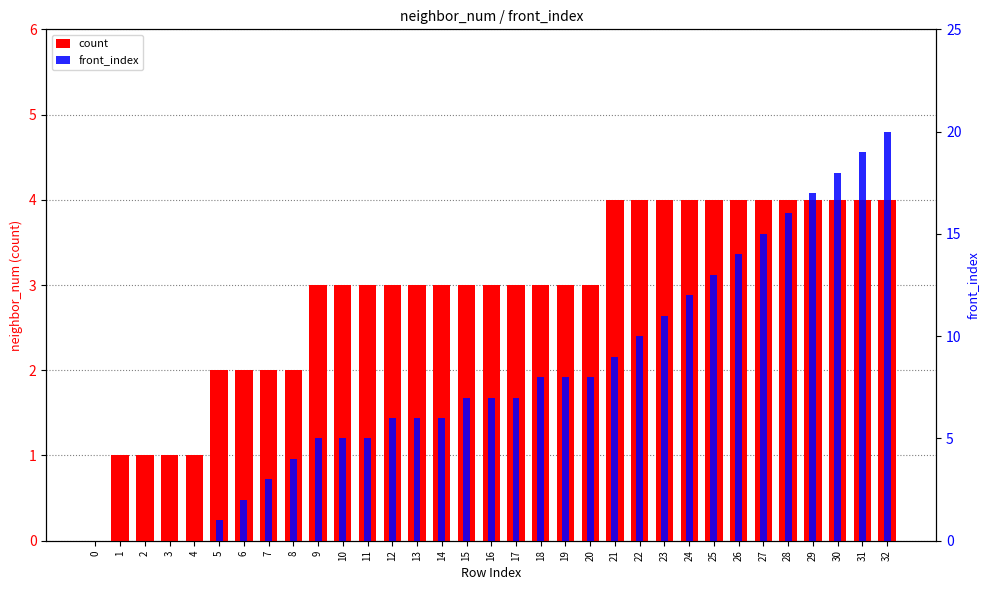

Which series changed the most between 12 and 14?

count